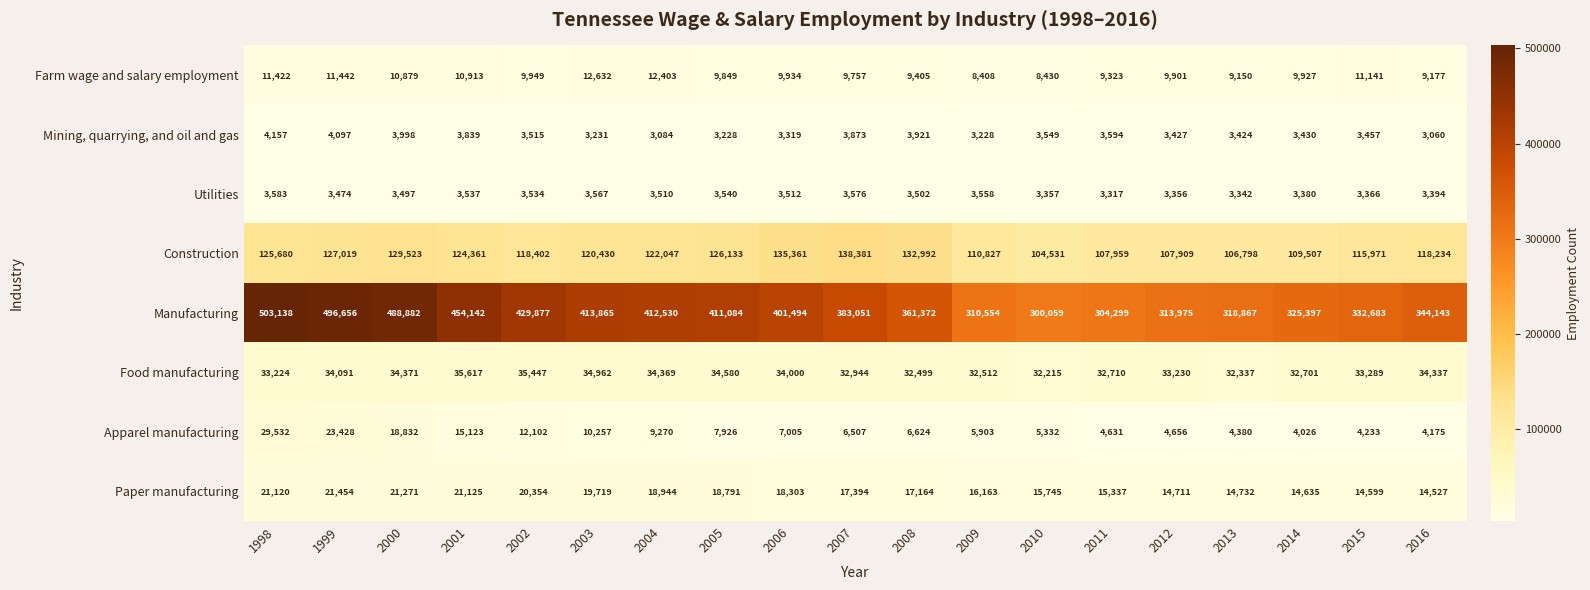

At how many categories does at least one series exceed 394420?

9